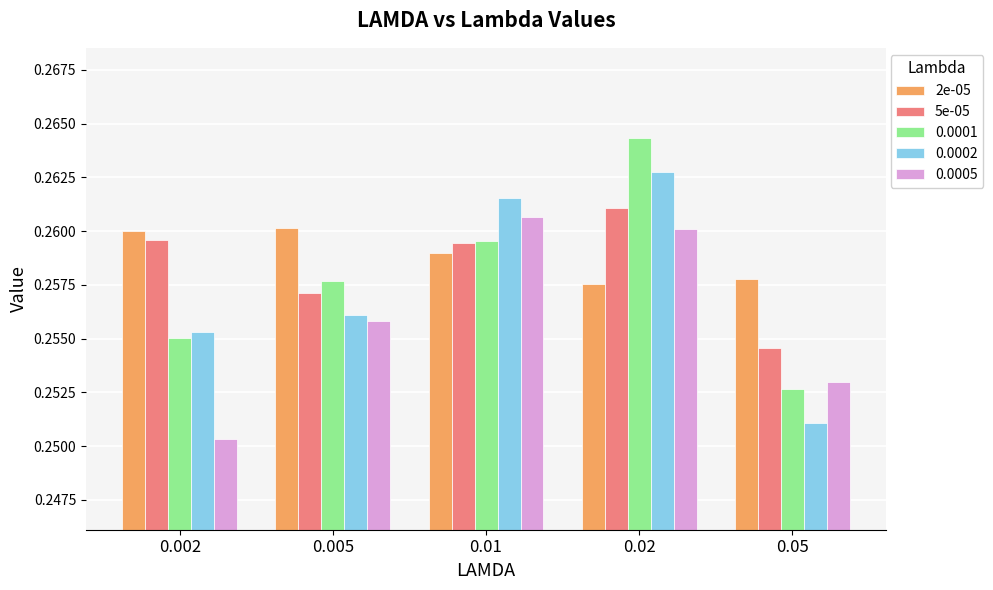

What position from the right is 0.01?

3